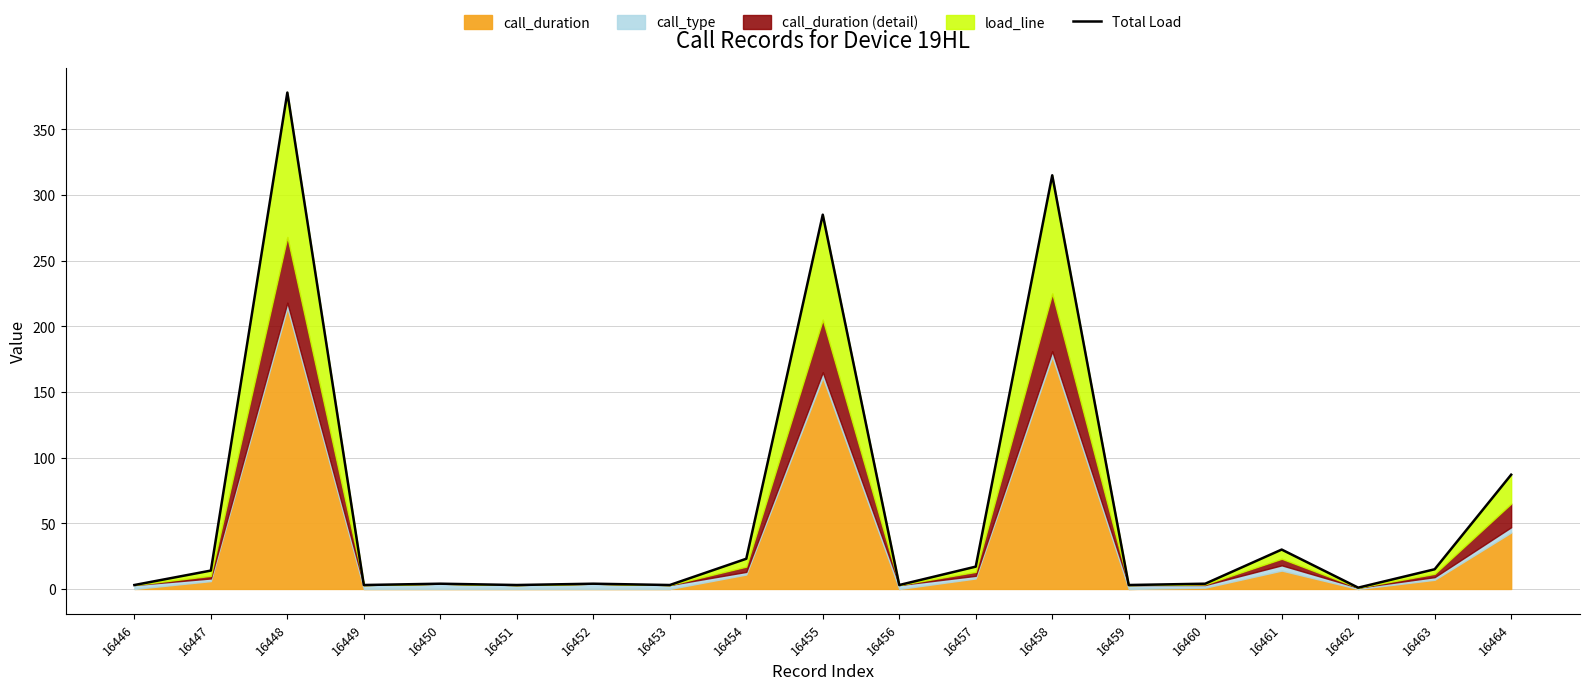

List the labels in order of value, smallest first.

16462, 16446, 16449, 16451, 16453, 16456, 16459, 16450, 16452, 16460, 16447, 16463, 16457, 16454, 16461, 16464, 16455, 16458, 16448